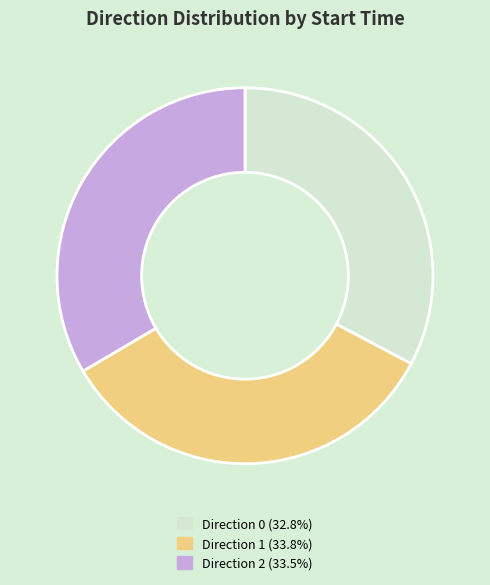

Approximately how many times larger is the value at Direction 2 (33.5%) compared to Direction 1 (33.8%)?

1.0